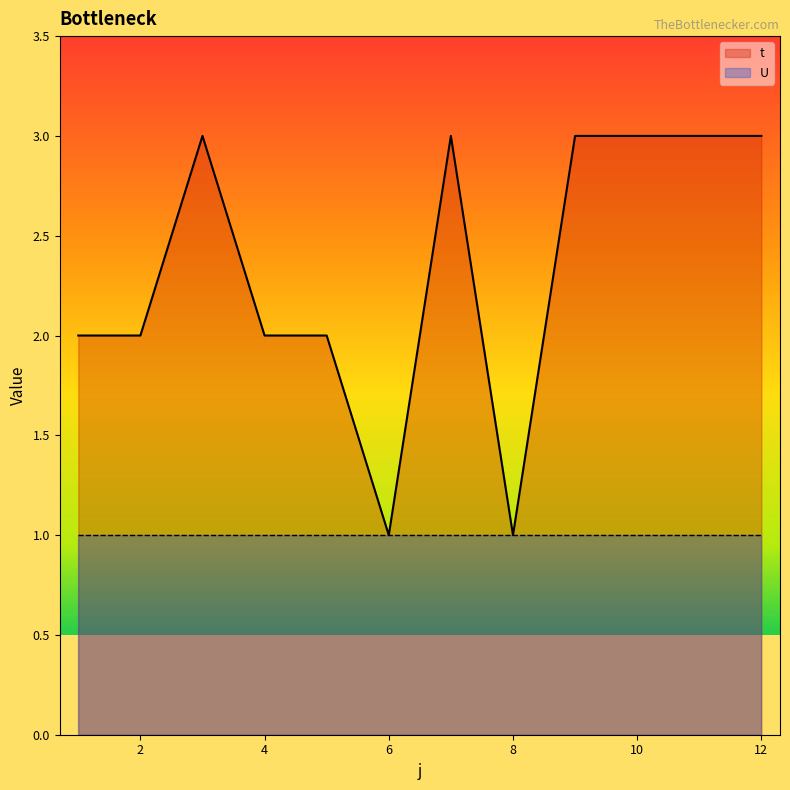

What value does the data have at 6?

1